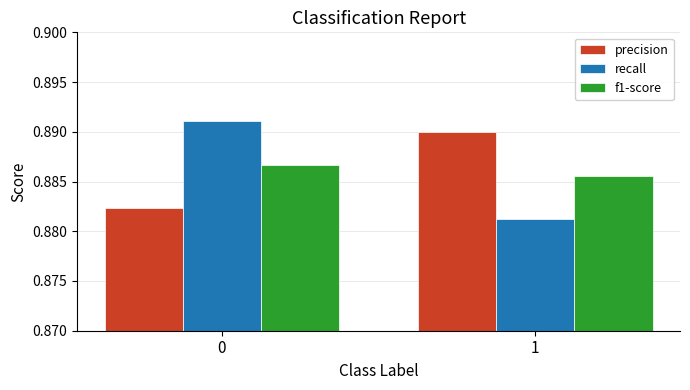

What is the sum of the precision values at 1 and 0?

1.8